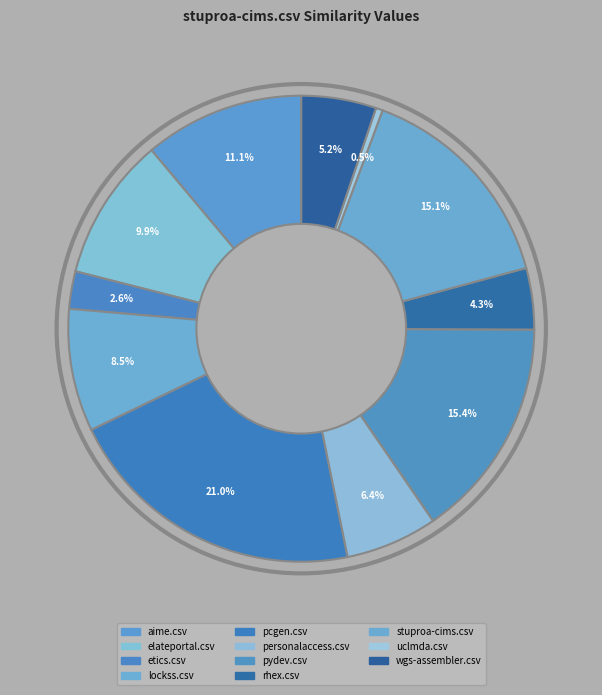

How many slices are in this pie chart?

11